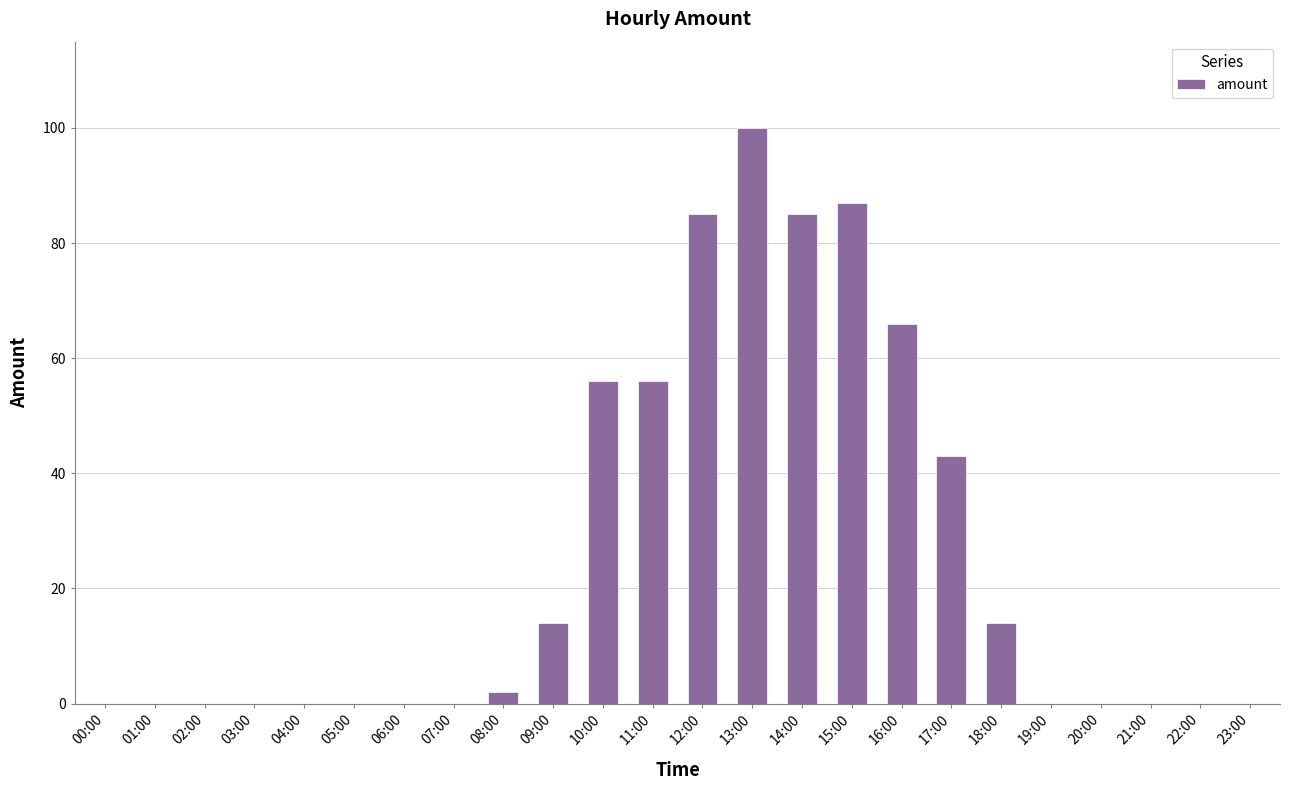

Reading left to right, what are all the values shown in this chart?

00:00=0.0	01:00=0.0	02:00=0.0	03:00=0.0	04:00=0.0	05:00=0.0	06:00=0.0	07:00=0.0	08:00=2.0	09:00=14.0	10:00=56.0	11:00=56.0	12:00=85.0	13:00=100.0	14:00=85.0	15:00=87.0	16:00=66.0	17:00=43.0	18:00=14.0	19:00=0.0	20:00=0.0	21:00=0.0	22:00=0.0	23:00=0.0